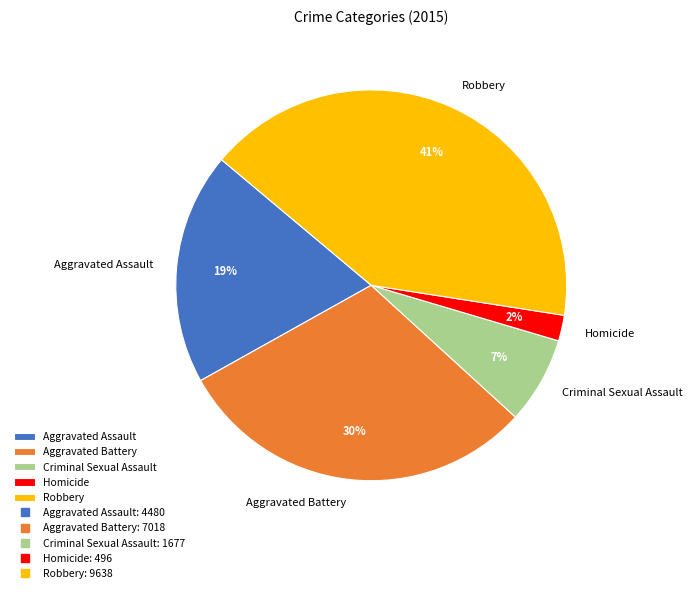

True or false: Criminal Sexual Assault accounts for 1% of the total.

False